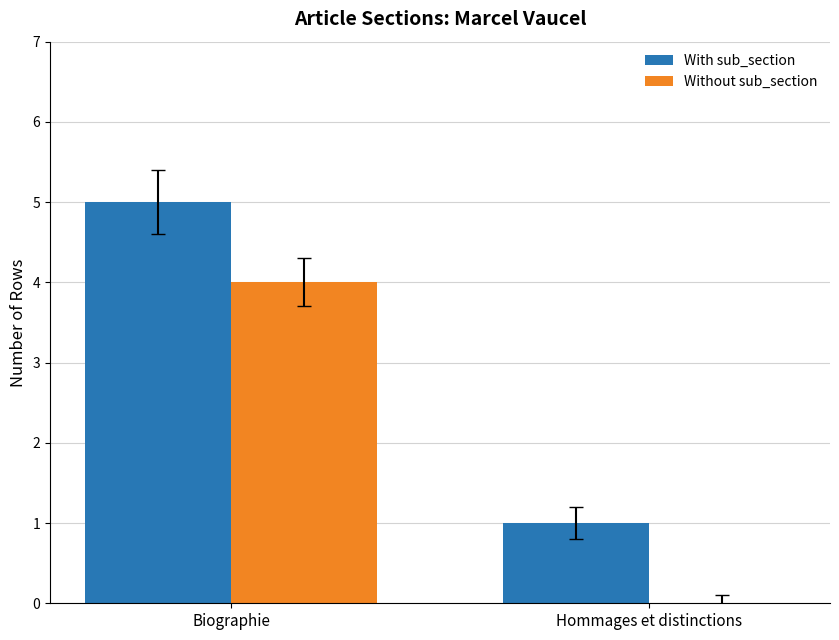

Reading left to right, list all the values displayed in this chart.

With sub_section: Biographie=5	Hommages et distinctions=1
Without sub_section: Biographie=4	Hommages et distinctions=0